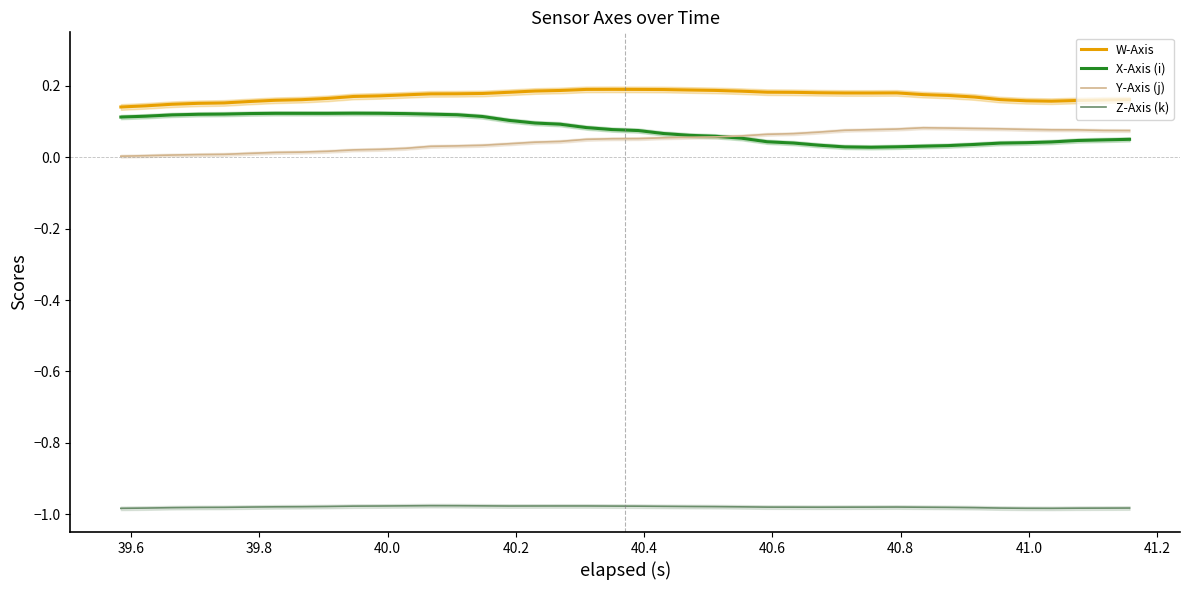

True or false: Z-Axis (k) and X-Axis (i) cross at least once.

False